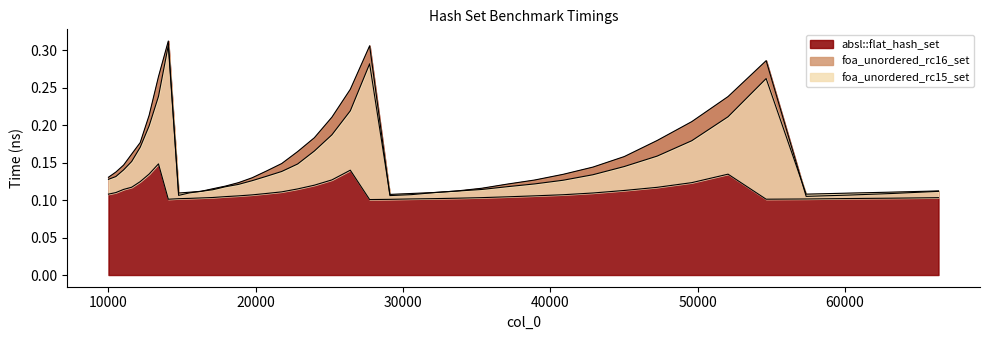

Is it true that foa_unordered_rc15_set equals 0.2 at 45022?

False